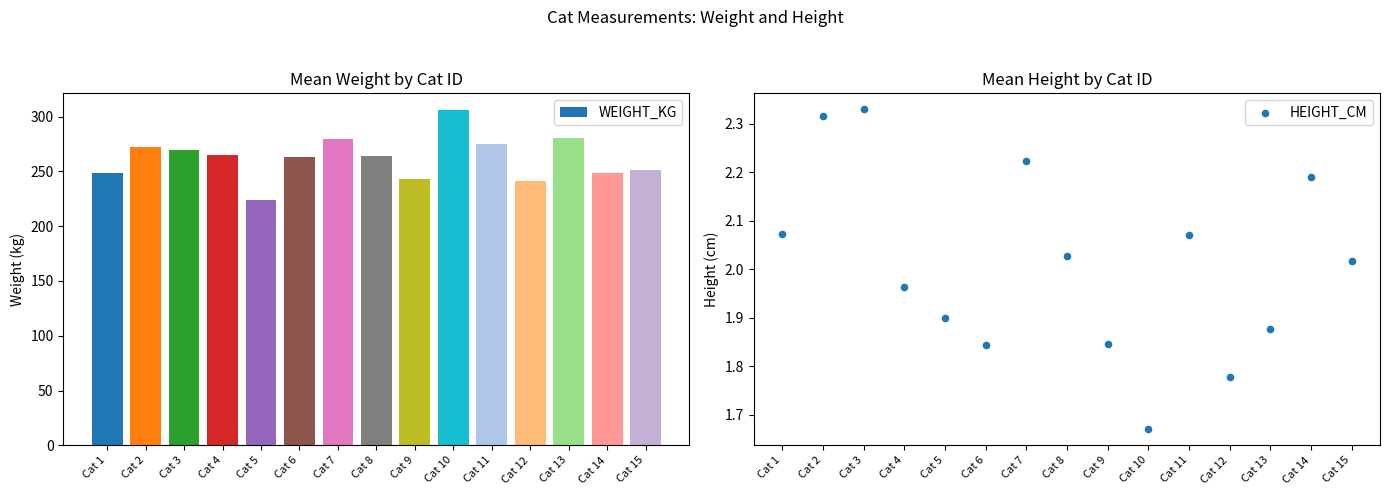

Which series has the largest Y range (max minus min)?

WEIGHT_KG